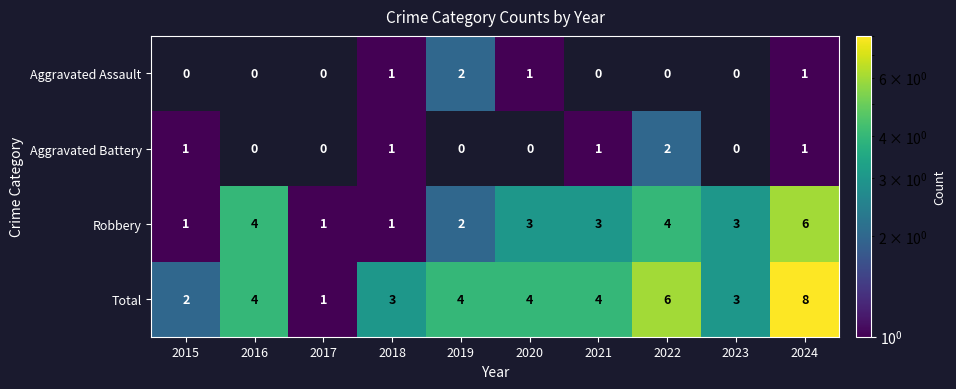

Which category has the highest value in the Total series?

2024